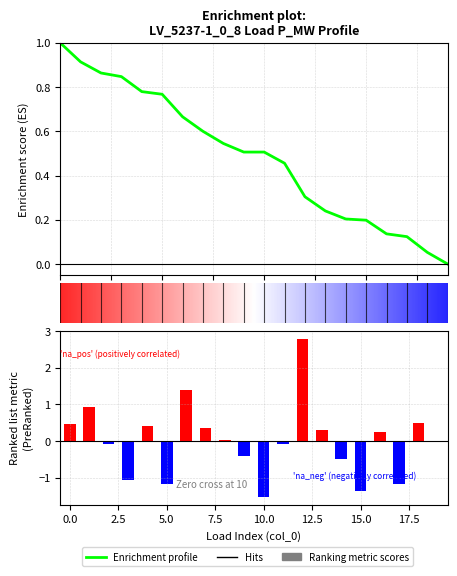

Does the chart contain stacked bars?

No